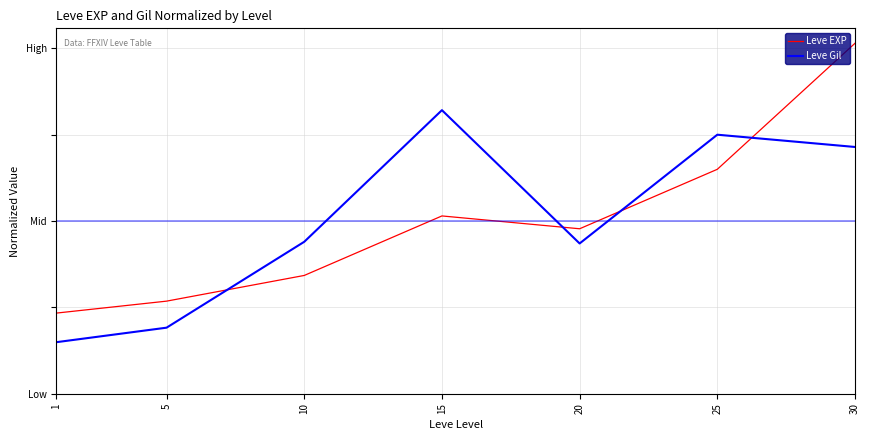

Where does the Leve EXP series first go above 0?

15